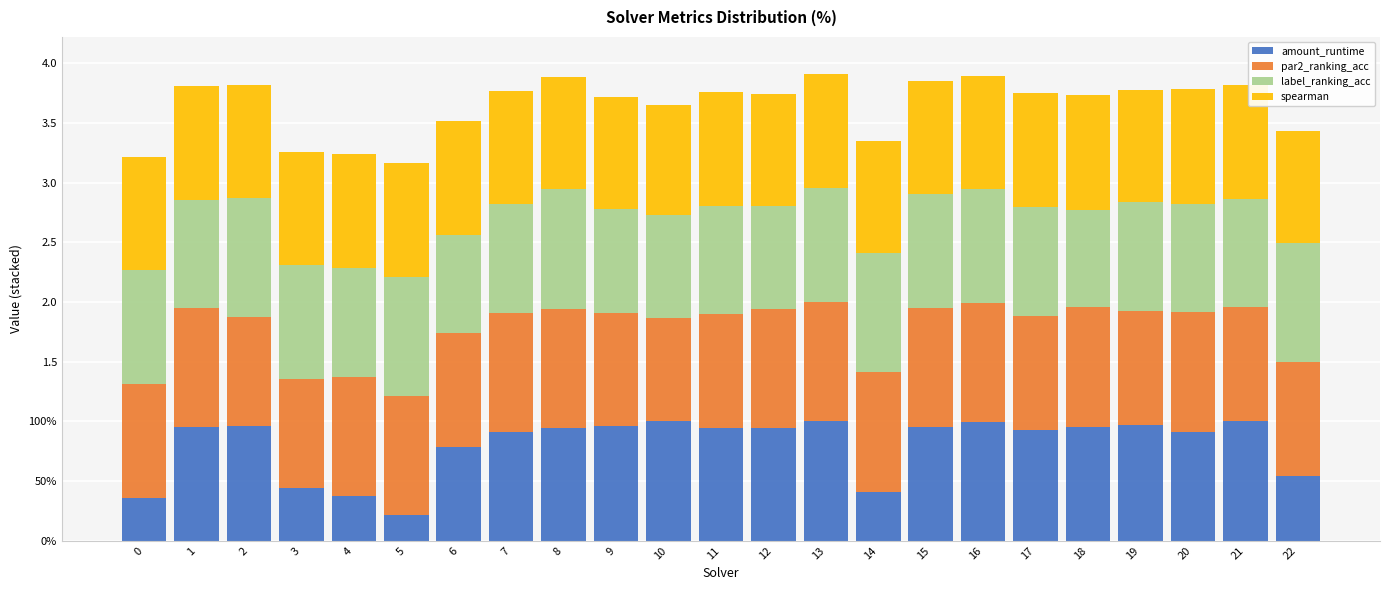

How many par2_ranking_acc values are between 0 and 1?

23